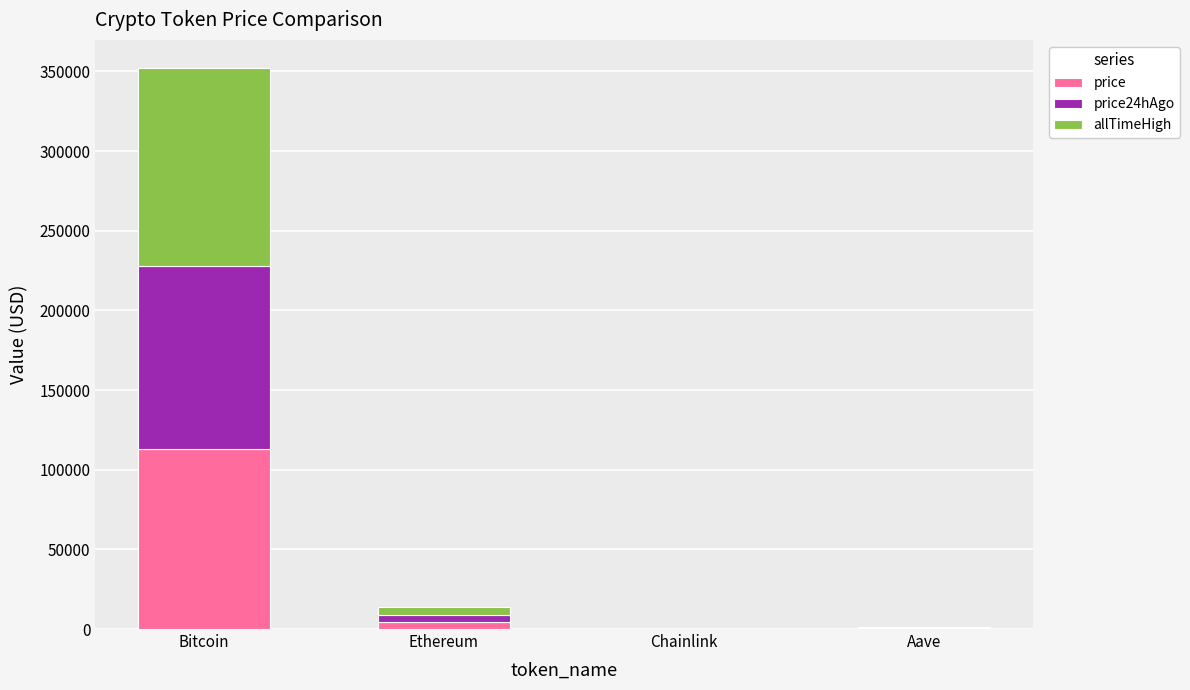

What is the total value across all series at Bitcoin?

352200.0